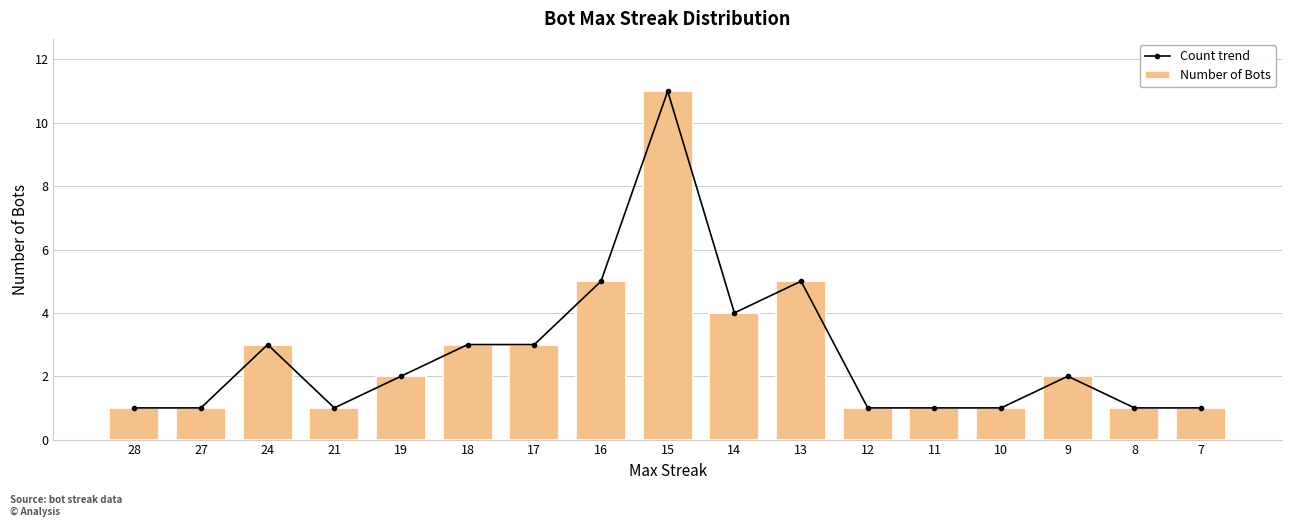

What is the sum of the Count trend values at 27 and 24?

4